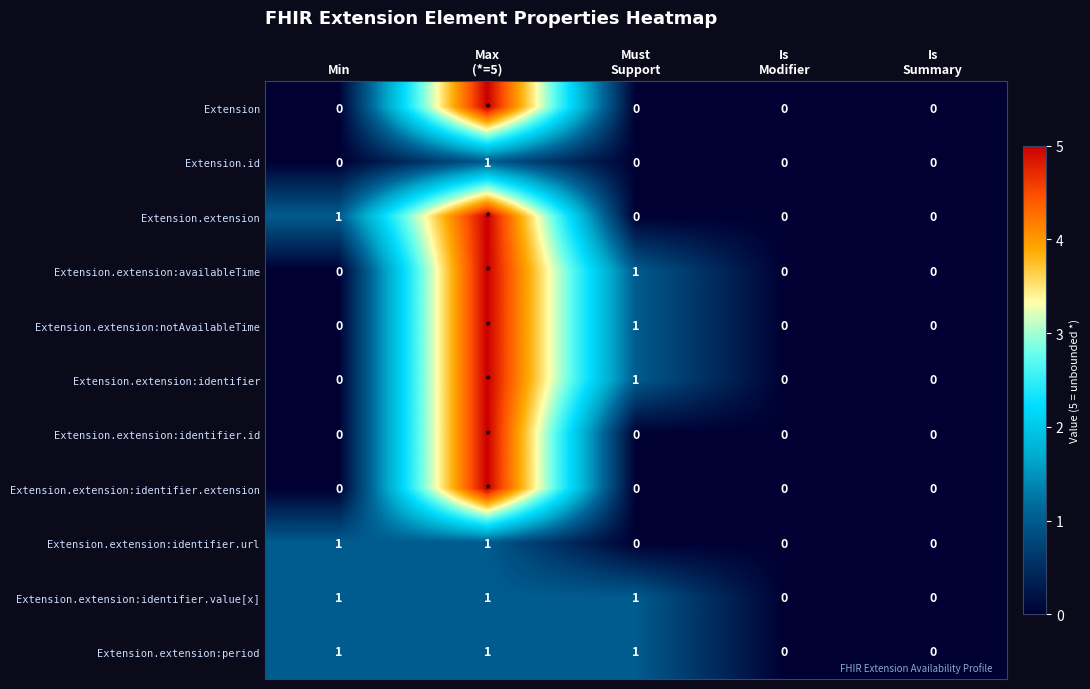

What is the greatest value displayed?

5